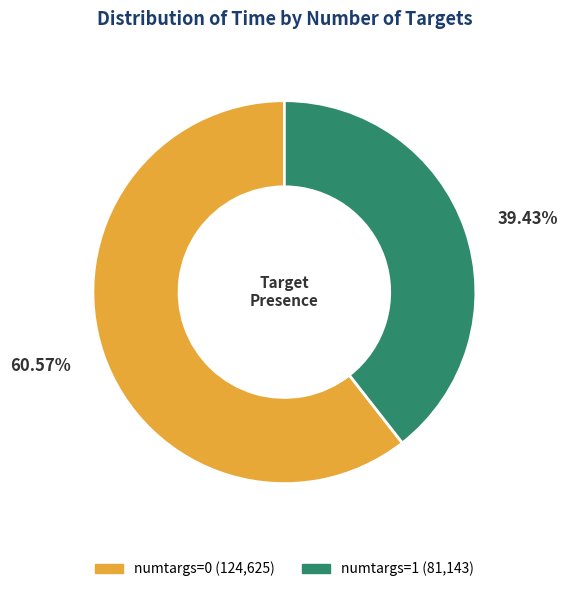

Approximately how many times larger is the value at numtargs=1 compared to numtargs=0?

0.7